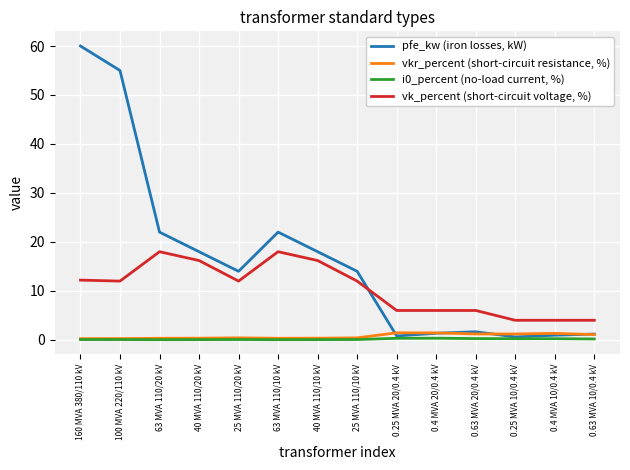

True or false: vk_percent (short-circuit voltage, %) and vkr_percent (short-circuit resistance, %) cross at least once.

False